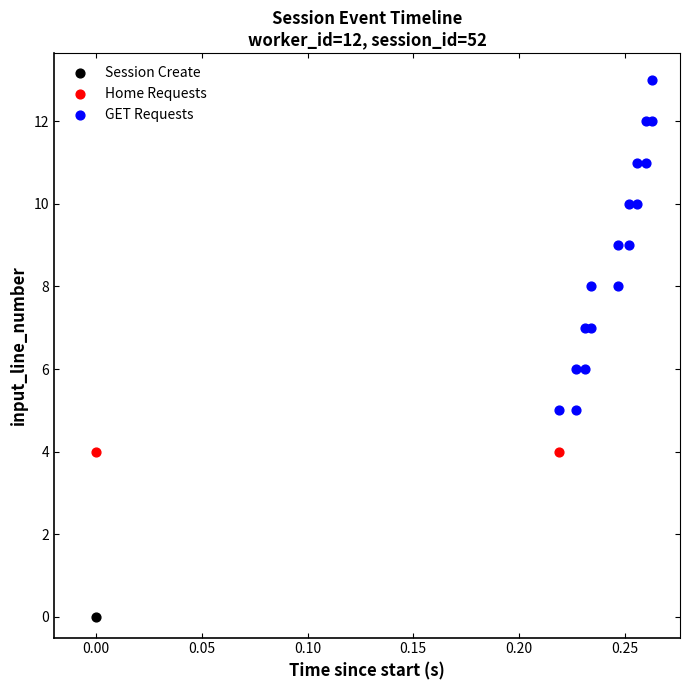

Which series contains the highest Y value?

GET Requests